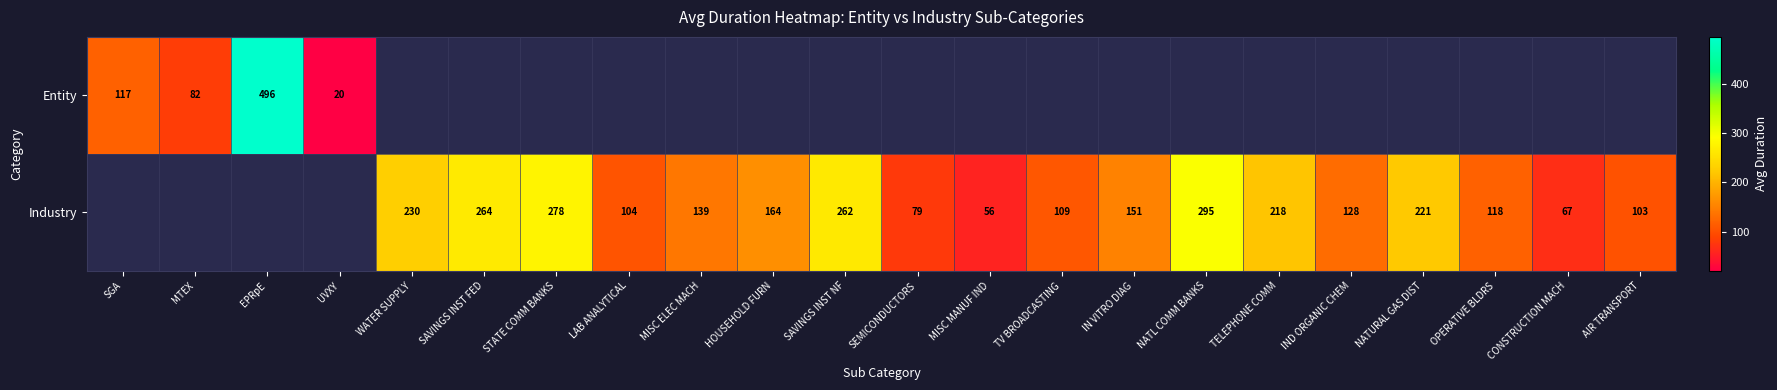

True or false: Industry has a value of 264 at SAVINGS INST FED.

True